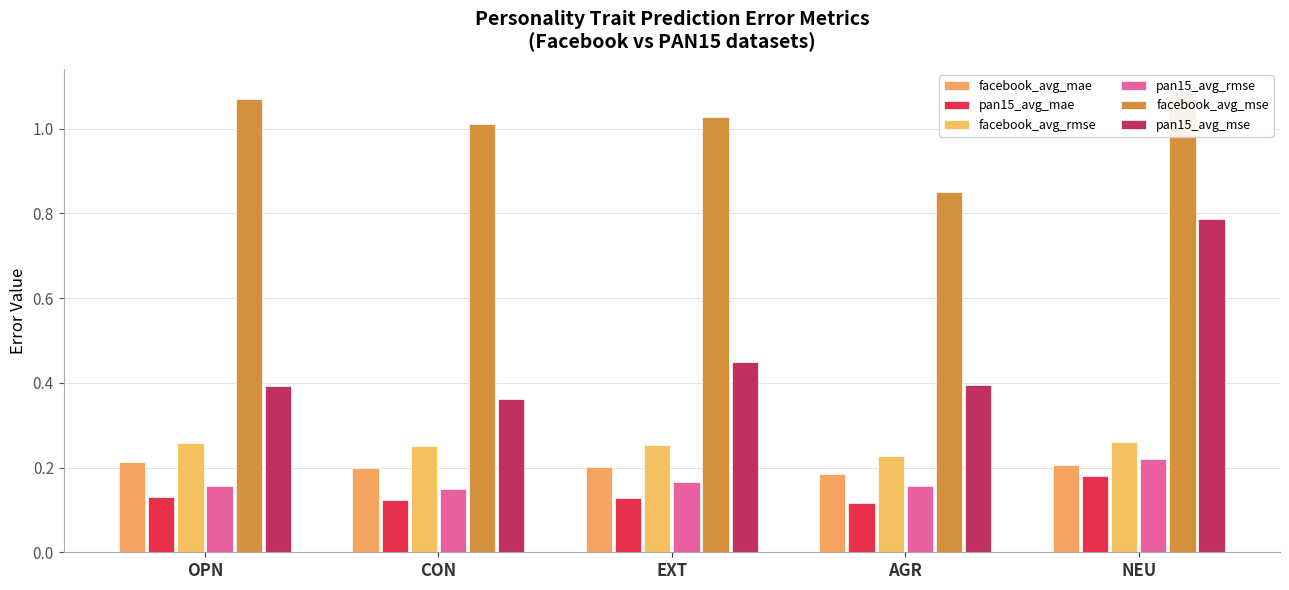

How many bars are there in each group?

6